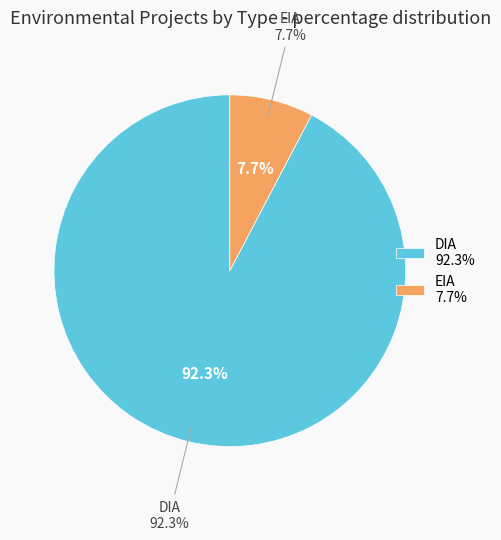

Approximately how many times larger is the value at EIA compared to DIA?

0.1